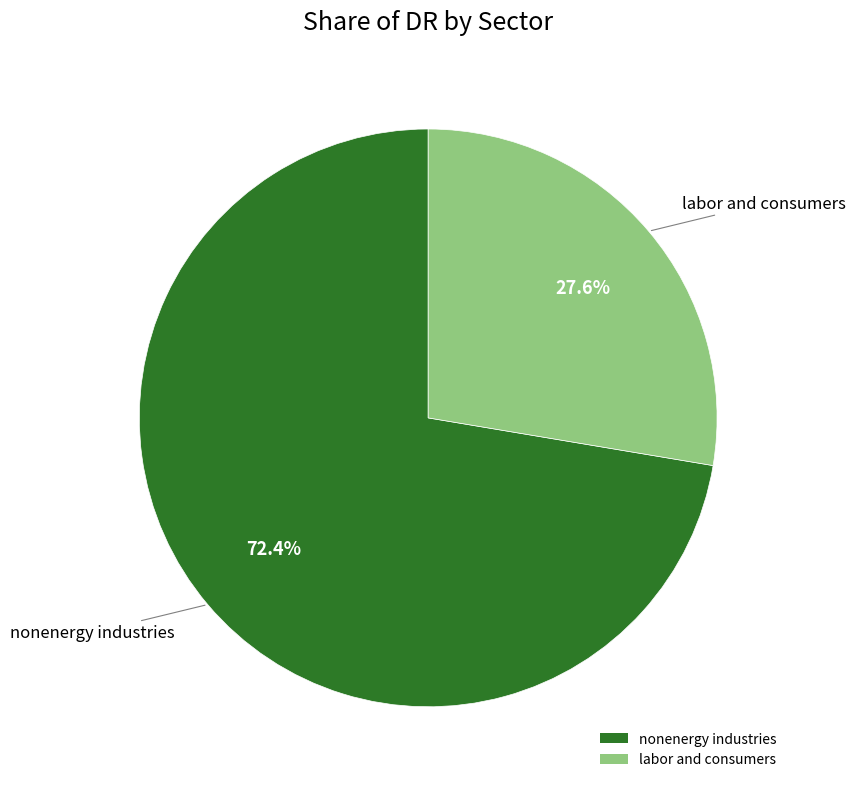

Is it true that labor and consumers is 16% of the pie?

False